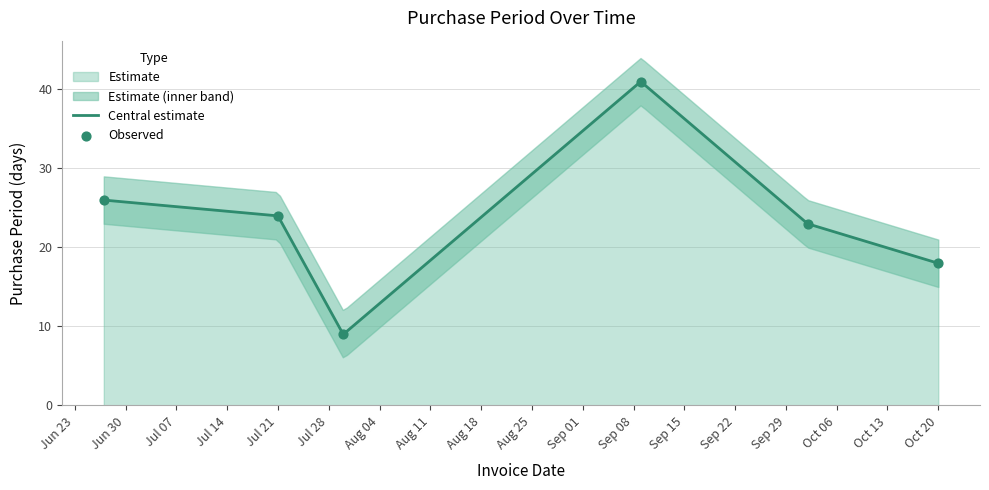

What is the change in value from Jul 21 to Oct 20?

-6